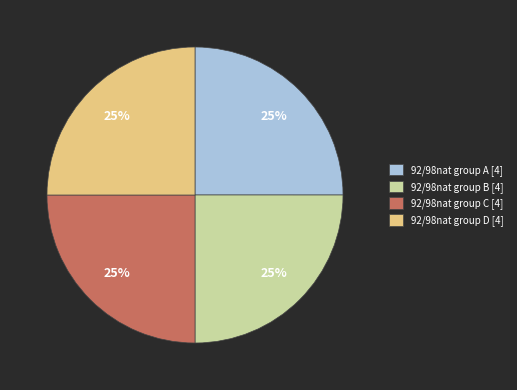

Is there a majority slice in this chart?

No